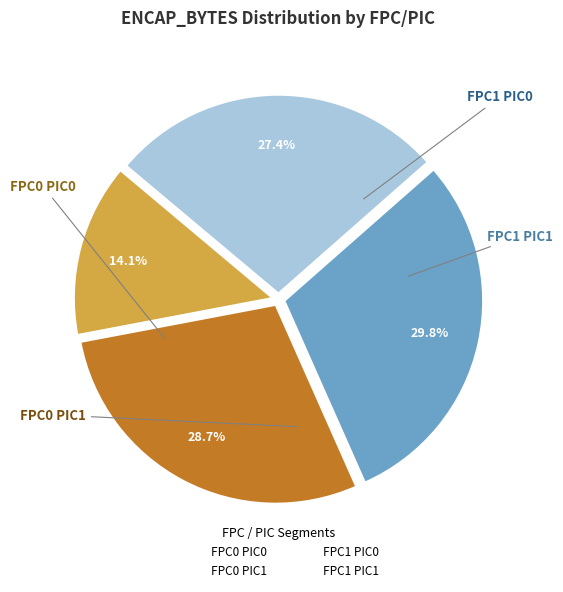

Approximately how many times larger is the value at FPC1 PIC1 compared to FPC0 PIC1?

1.0